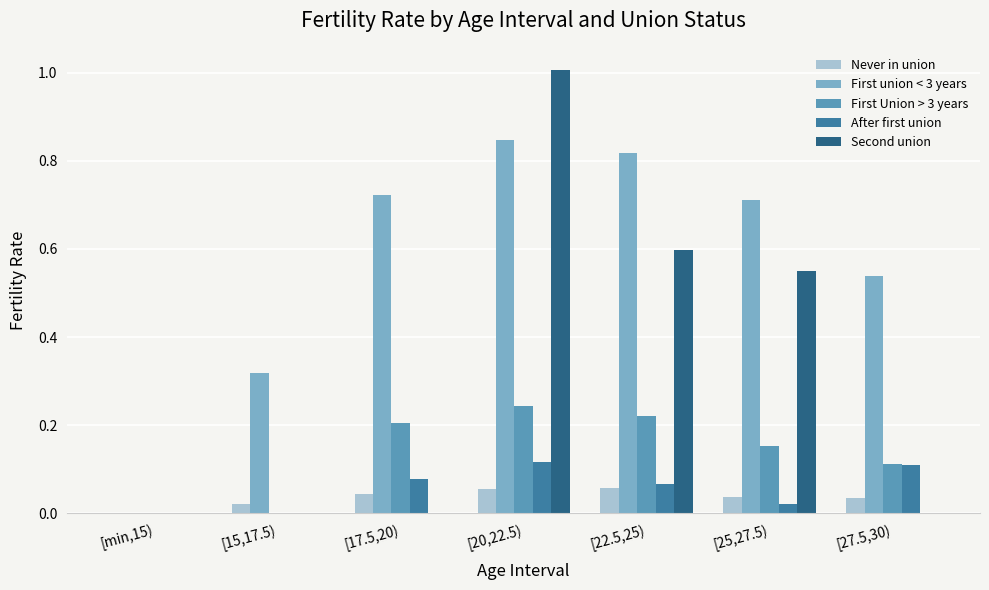

What are all the series names shown in the legend?

Never in union, First union < 3 years, First Union > 3 years, After first union, Second union